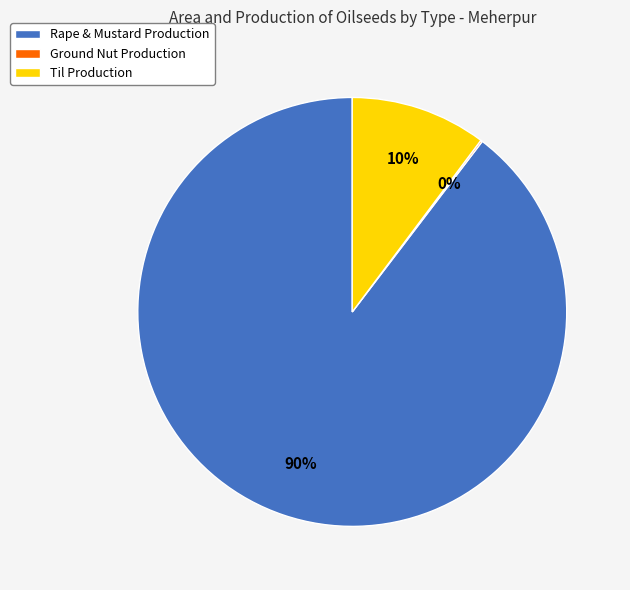

Which category accounts for the majority?

Rape & Mustard Production